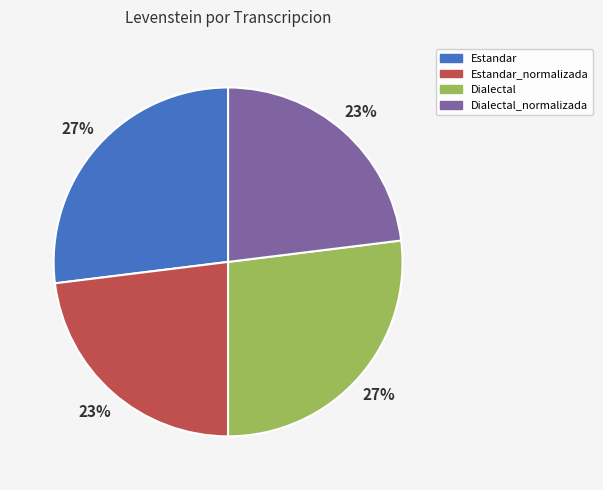

Is there any slice that represents more than half of the pie?

No